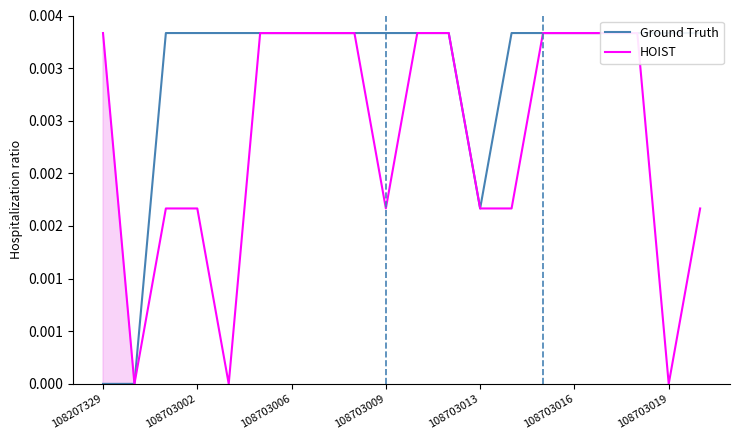

Rank the series at 14 from highest to lowest value.

Ground Truth, HOIST